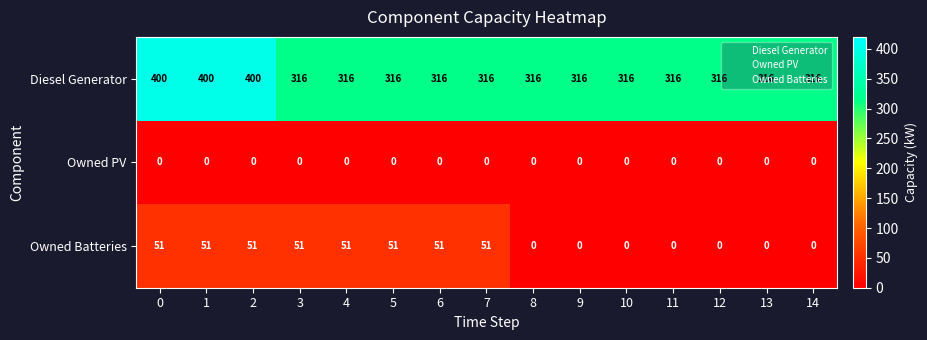

Count the number of categories in the chart.

15